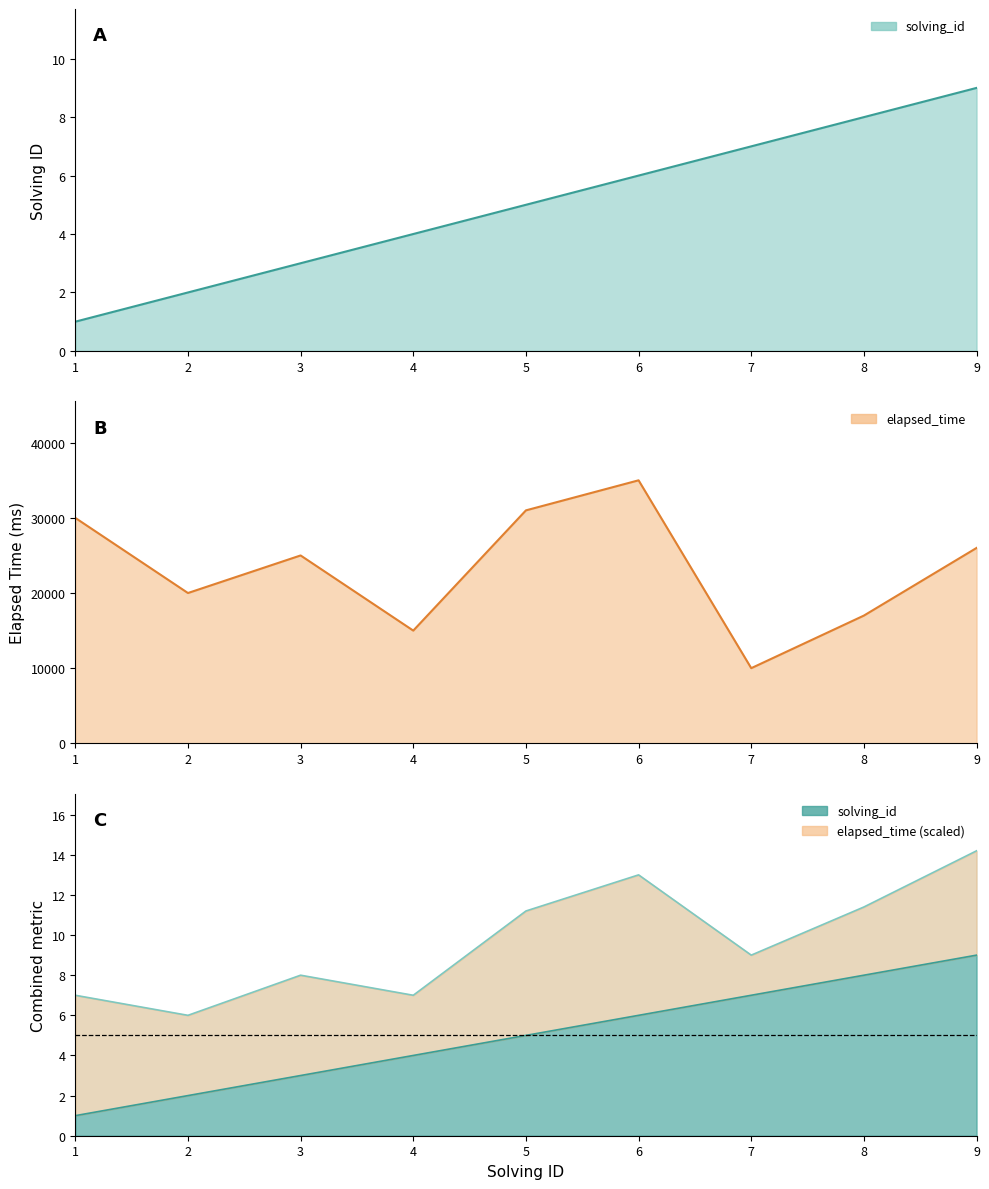

What is the value of the solving_id point at the 9th from the left?

9